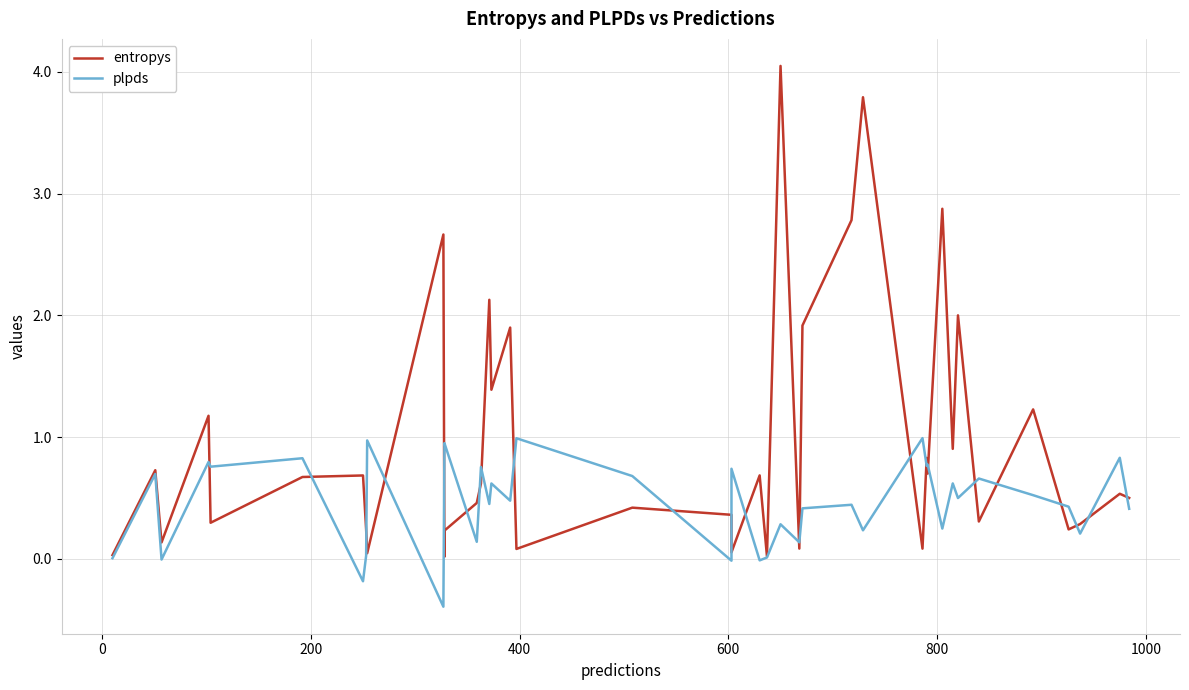

How many negative values does the plpds series have?

5